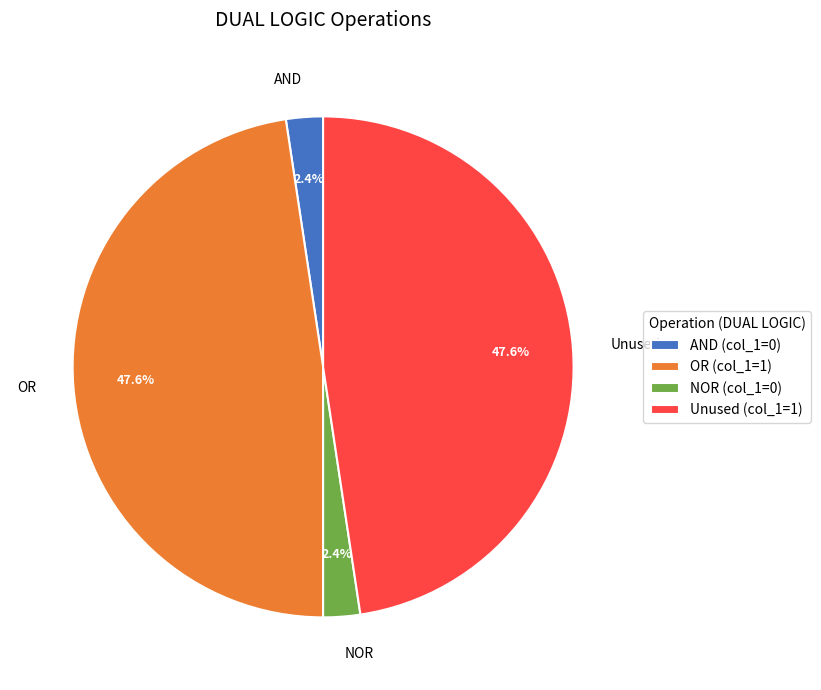

Which has a higher value, Unused or AND?

Unused